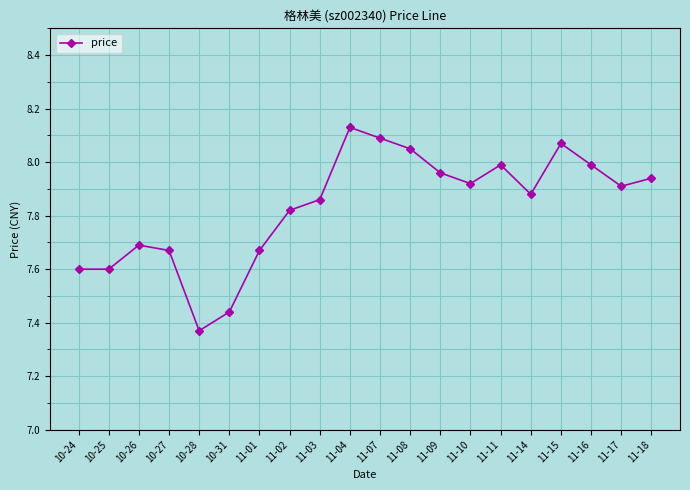

Which has a higher value, 10-31 or 11-01?

11-01